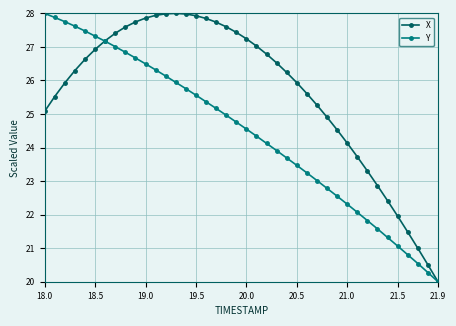

List the series in order of their overall mean, highest first.

X, Y